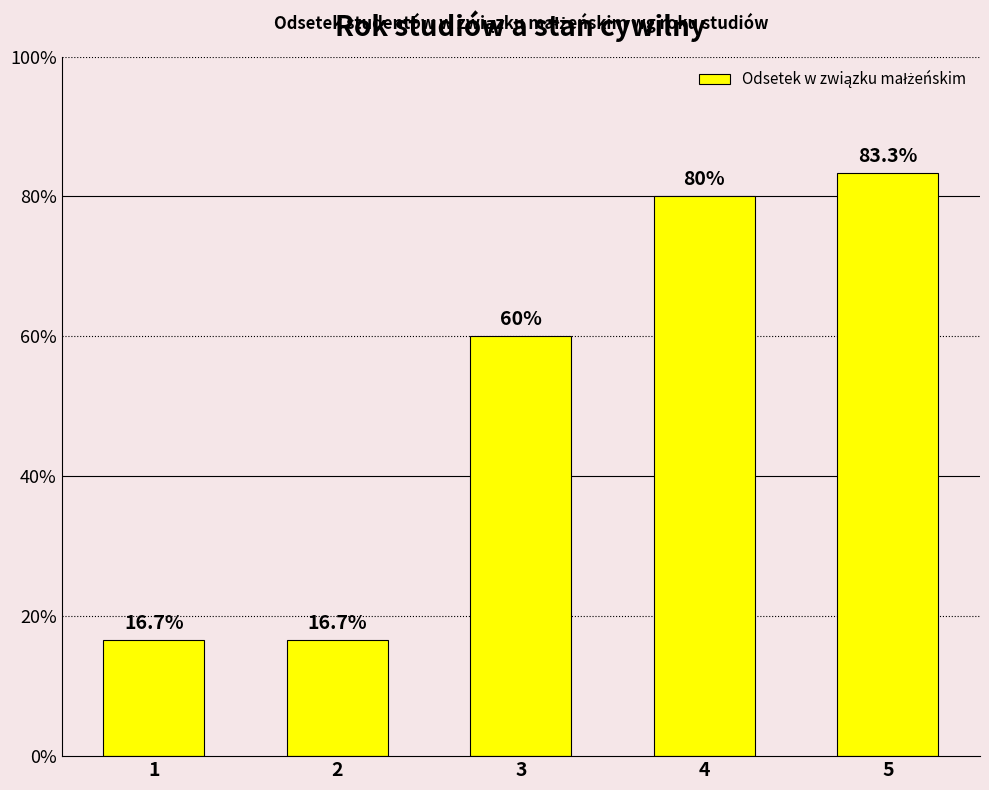

Rank the categories by value from lowest to highest.

1, 2, 3, 4, 5